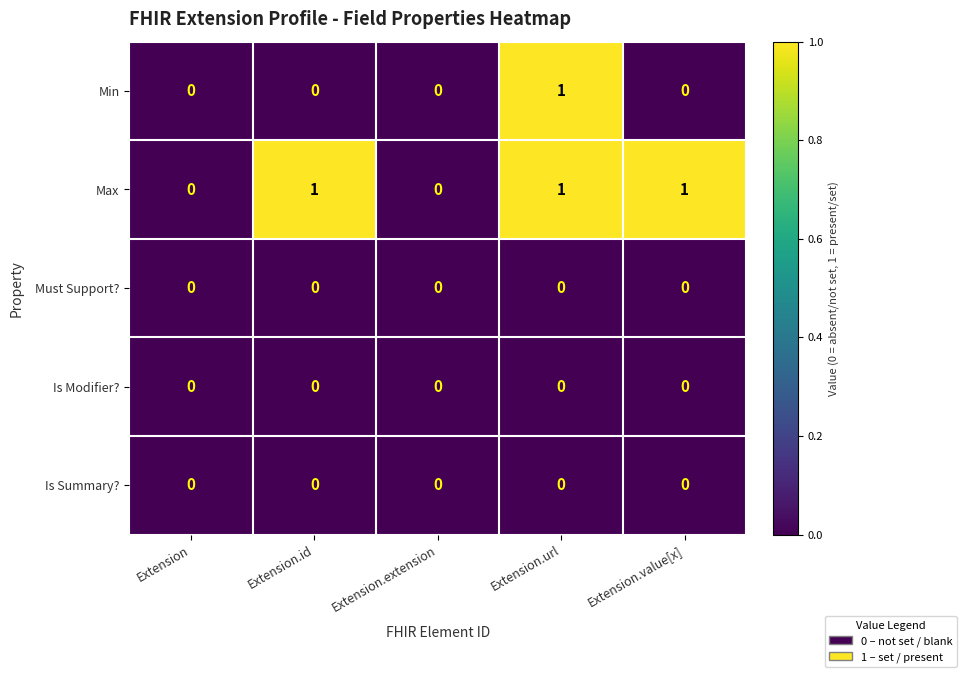

How many values in Max are above zero?

3